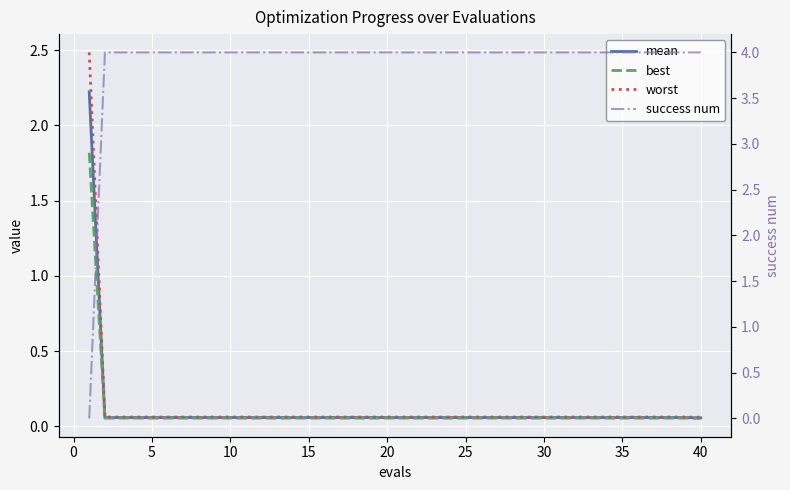

After their last crossing, which series has the higher values: success num or mean?

success num